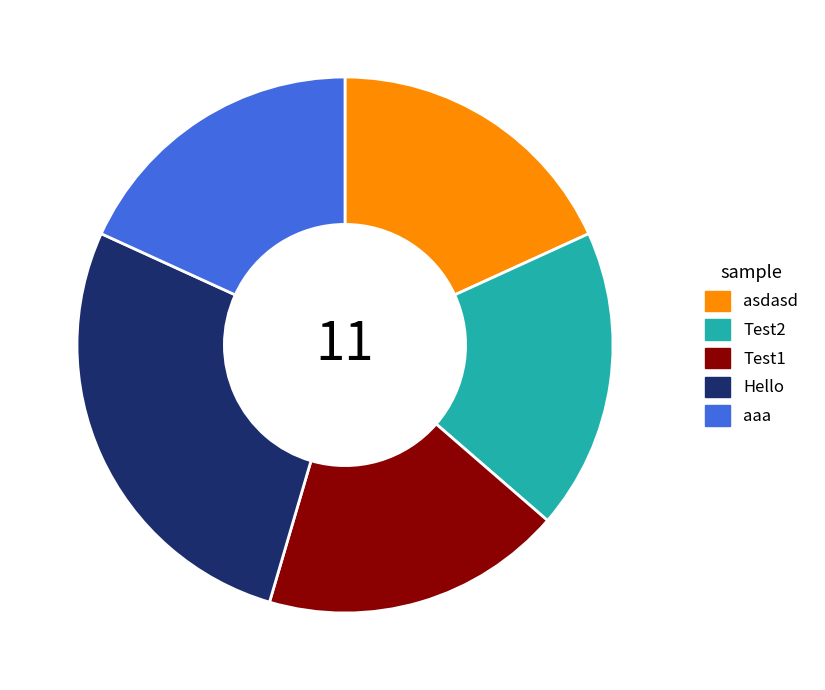

The Test1 slice represents 18% of the pie. True or false?

True